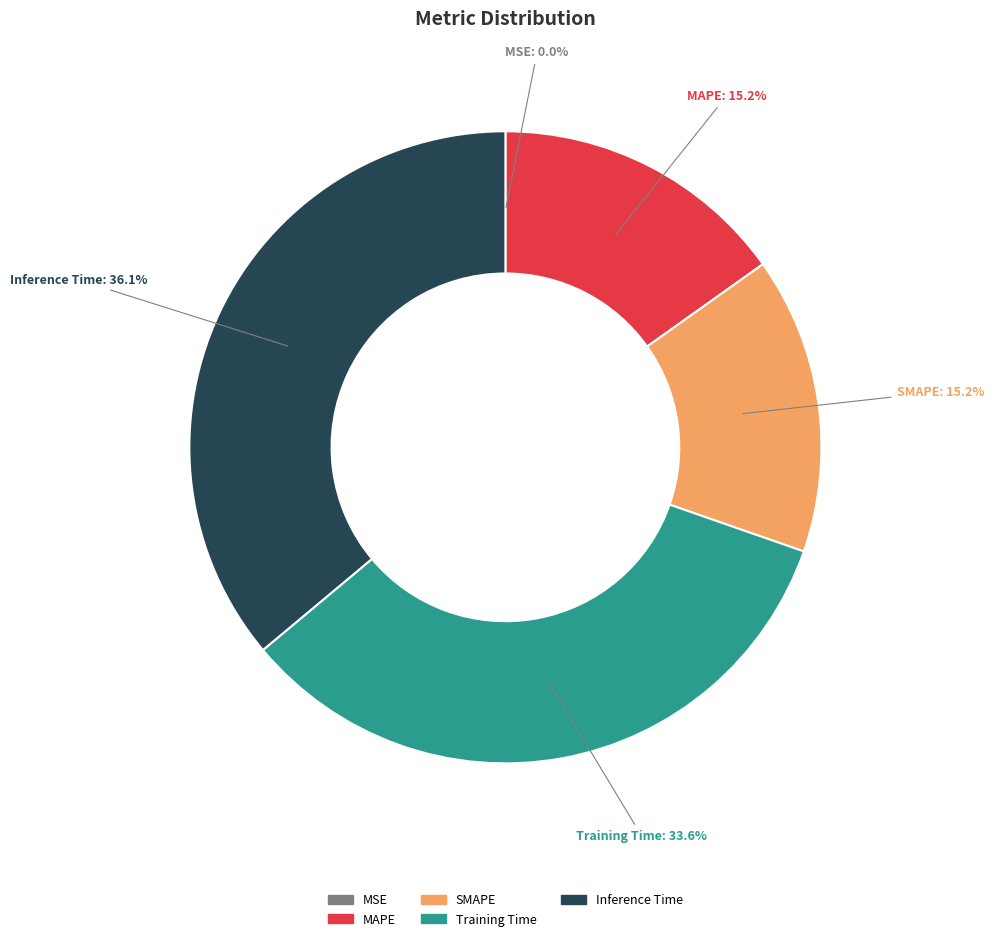

To the nearest percent, what is the combined percentage of SMAPE and Inference Time?

51%